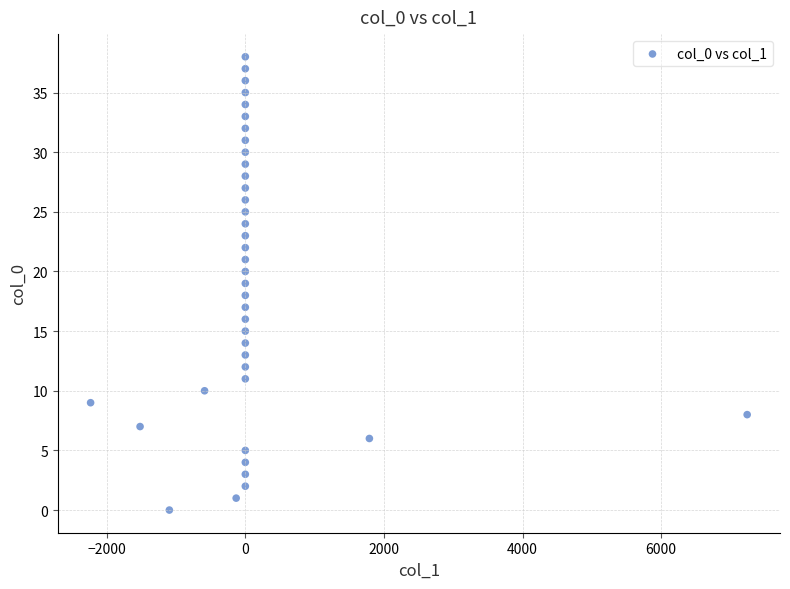

What is the range of Y values (max minus min)?

38